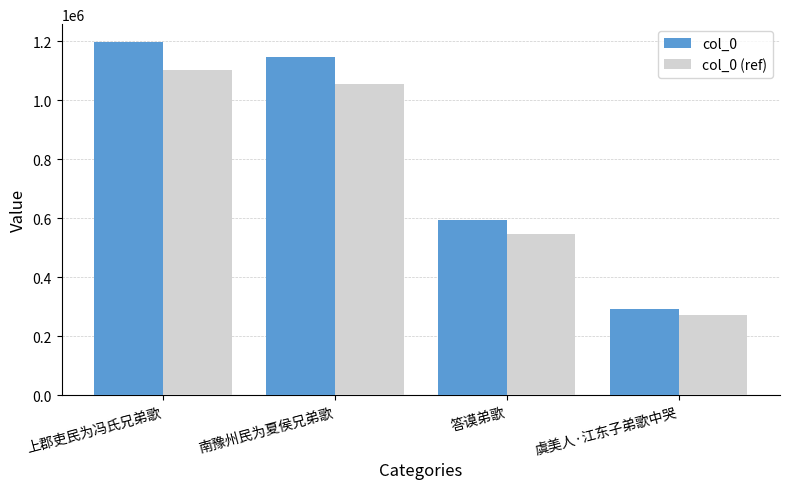

Which category has the lowest value in the col_0 (ref) series?

虞美人·江东子弟歌中哭